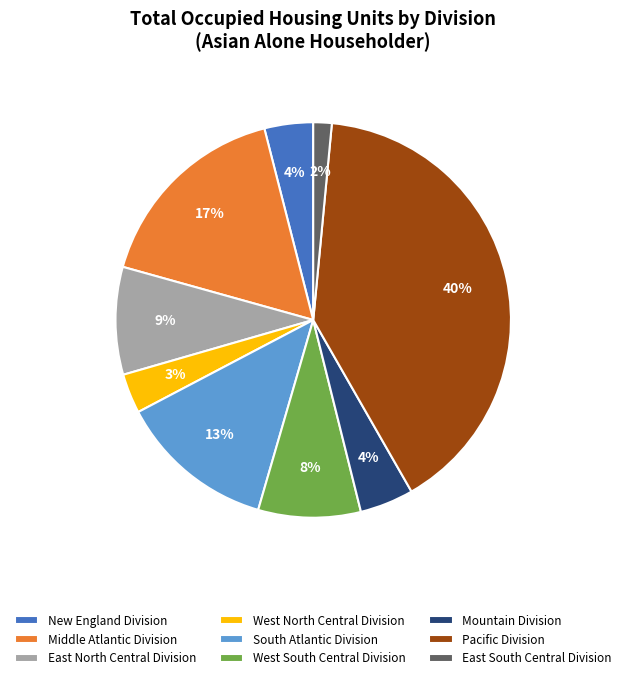

True or false: Mountain Division accounts for 15% of the total.

False